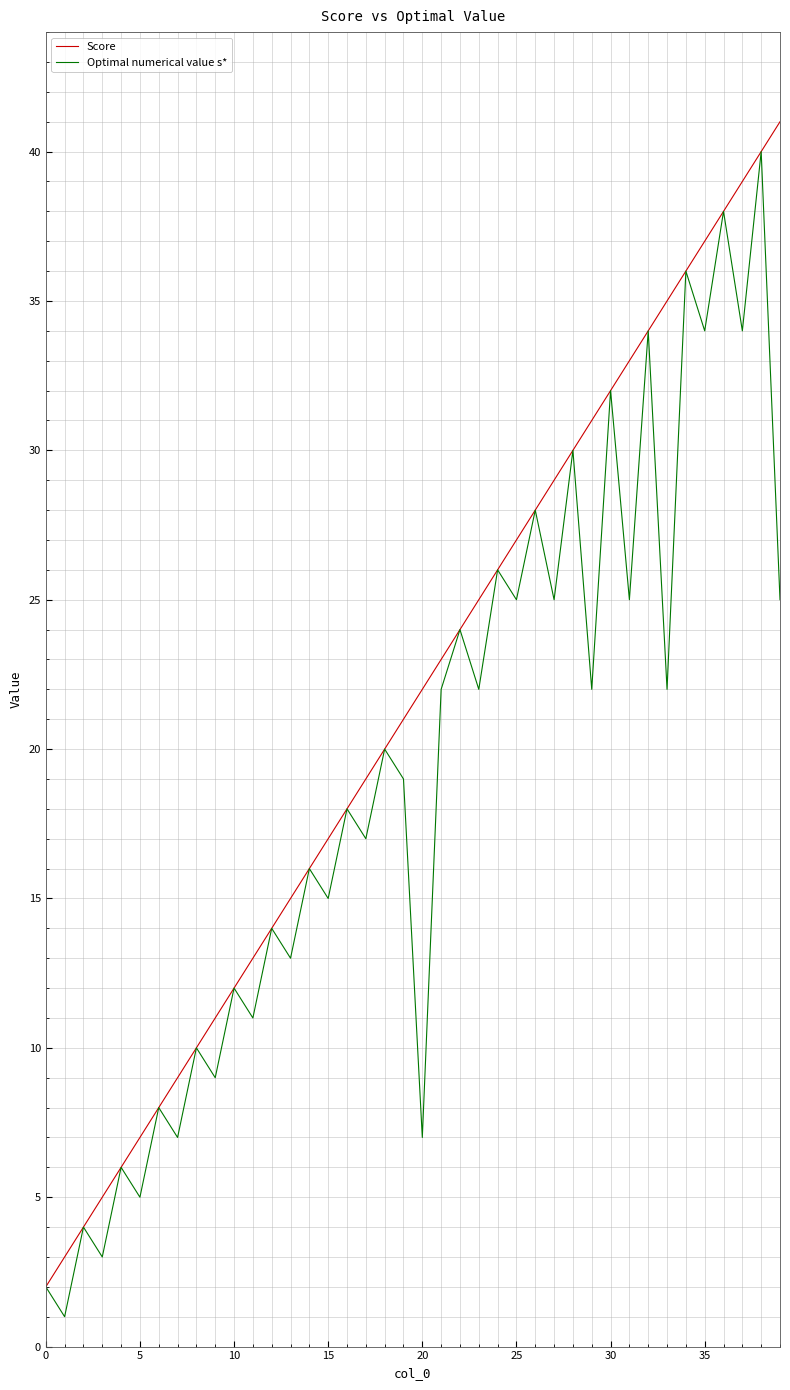

How many interior local valleys does the Optimal numerical value s* series have?

18